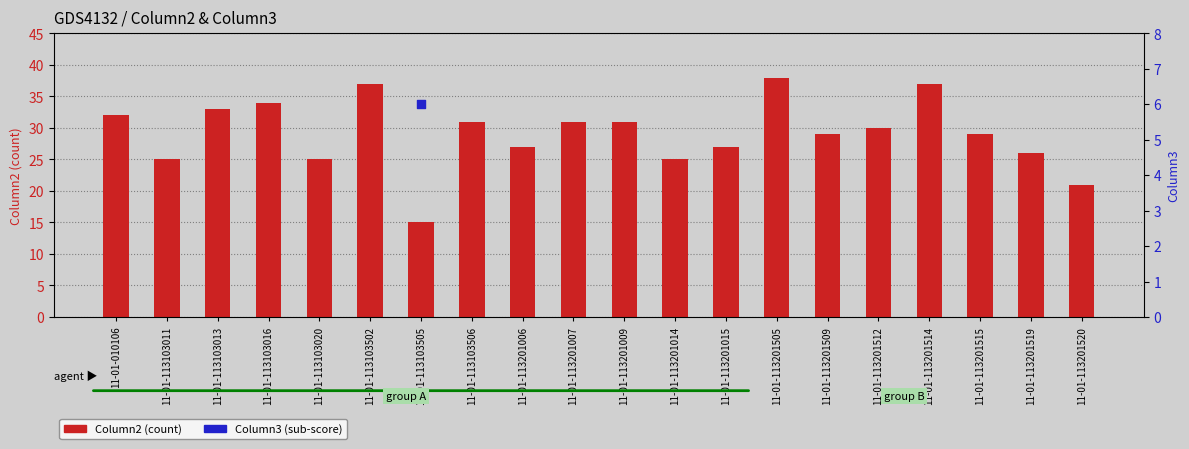

Which series has the widest spread of Y values?

Column2